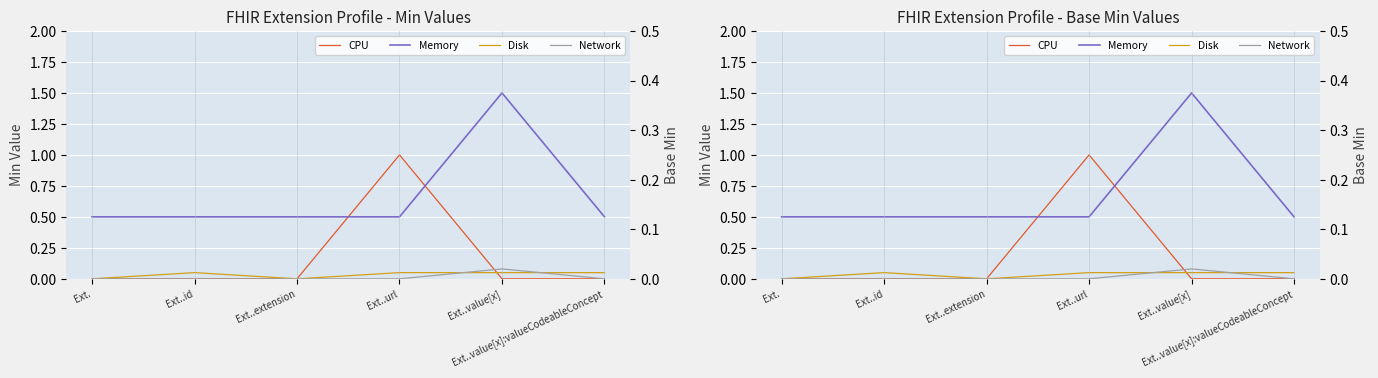

Rank the series at Ext..value[x]:valueCodeableConcept from lowest to highest value.

CPU, Network, Disk, Memory